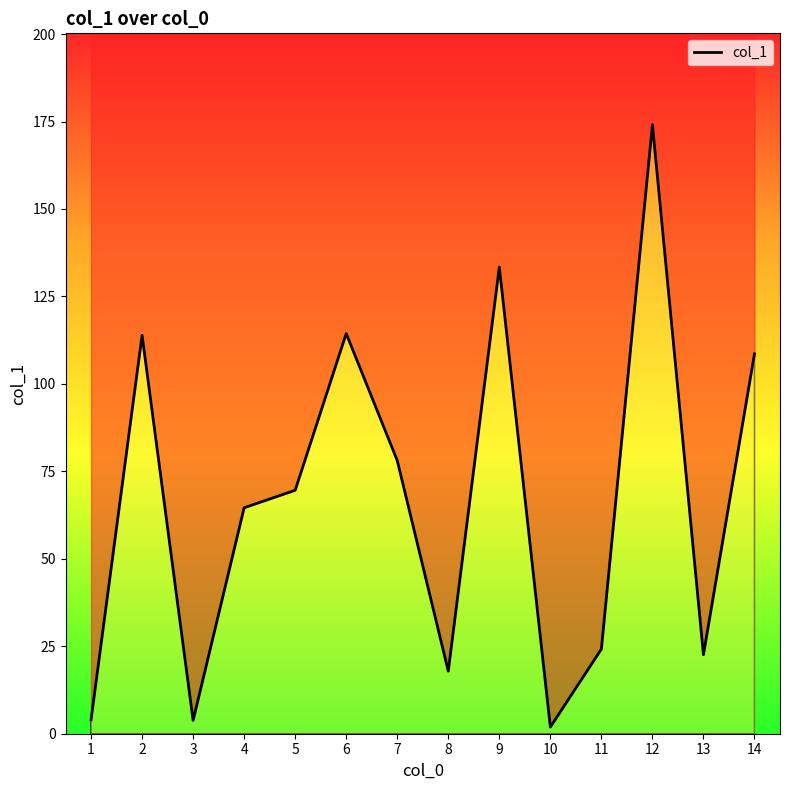

Where is the data nearest to the value 88?

7